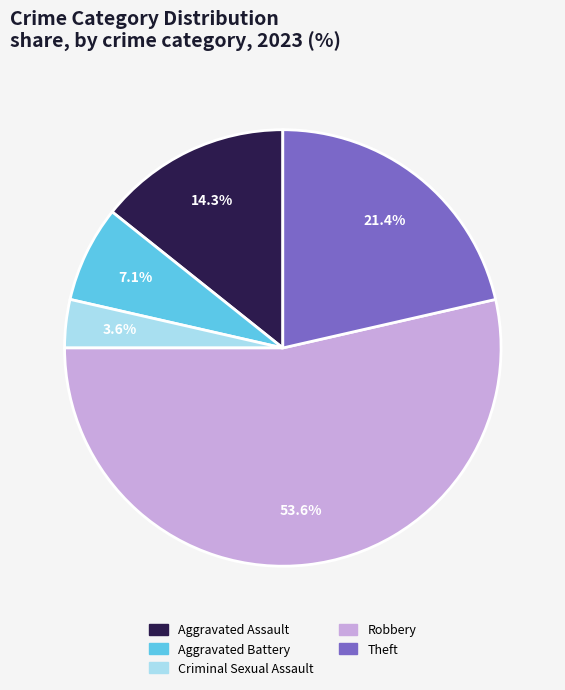

To the nearest percent, what is the difference between the largest and smallest slice percentages?

50%